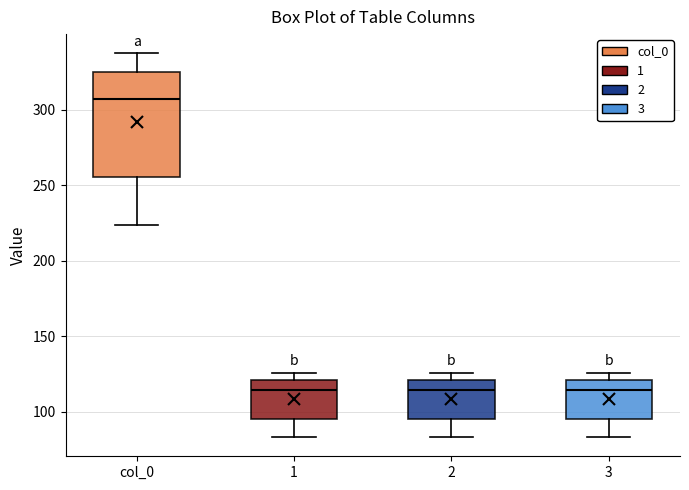

Reading left to right, read every box against the y-axis: the position of its median line, the range the box covers, and the ends of its whiskers. The values are not printed on the chart, so give them approximately, as read against the axis.

col_0: median 305, box 255 to 325, whiskers 225 to 335
1: median 115, box 95 to 120, whiskers 85 to 125
2: median 115, box 95 to 120, whiskers 85 to 125
3: median 115, box 95 to 120, whiskers 85 to 125